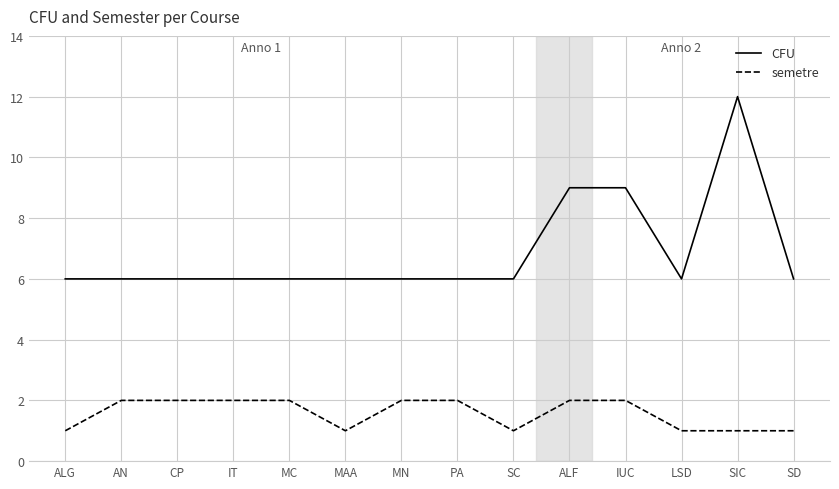

What is the difference between the maximum and minimum values in the semetre series?

1